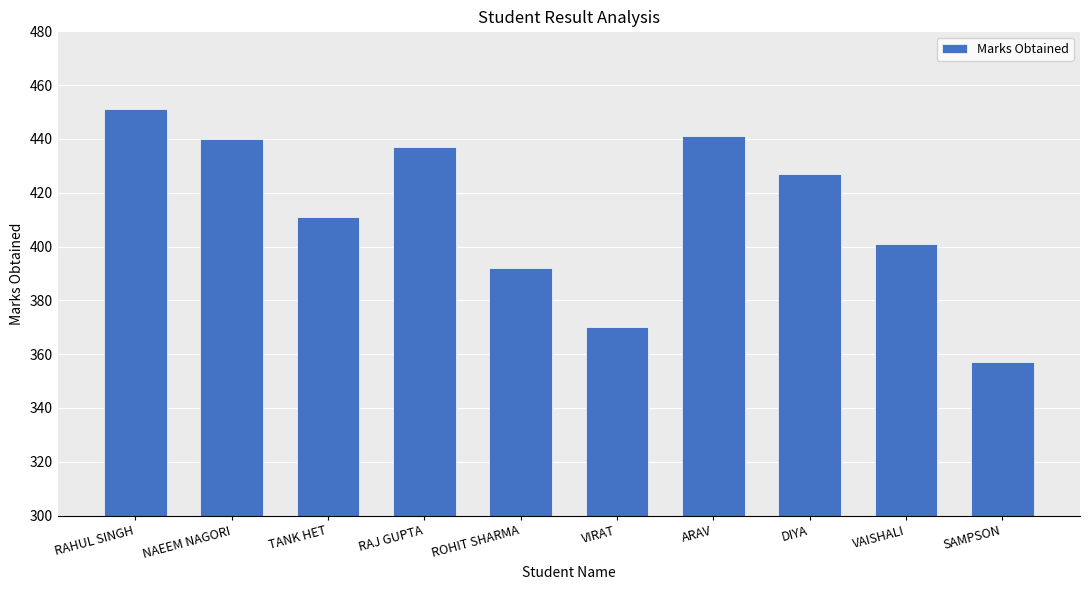

How many data points are less than 427?

5